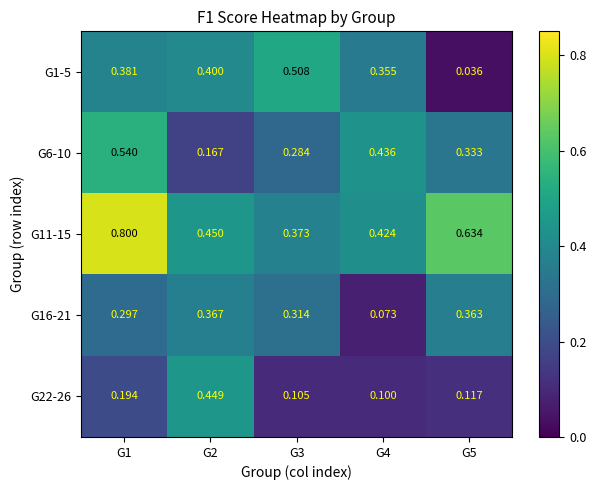

Which label corresponds to the largest value in the chart?

G1